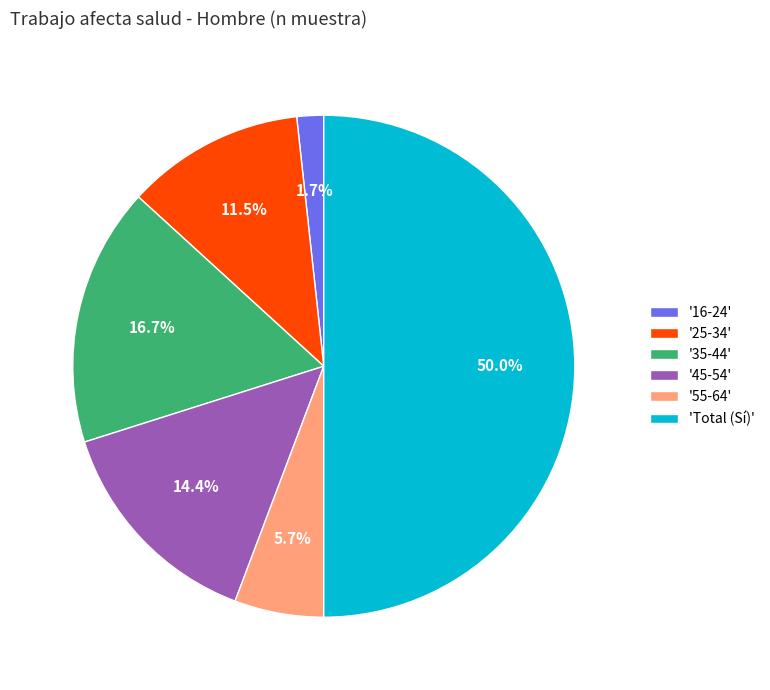

What is the ratio of the value at 'Total (Sí)' to the value at '45-54'?

3.5